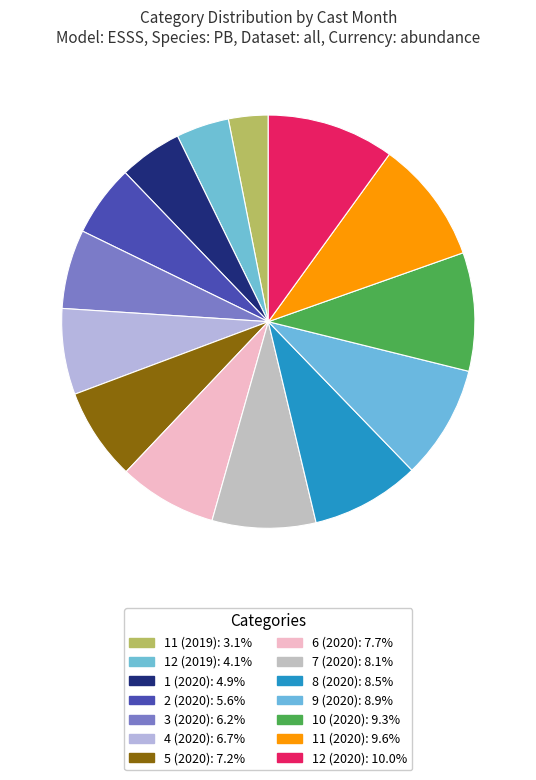

Count the number of slices in the pie.

14